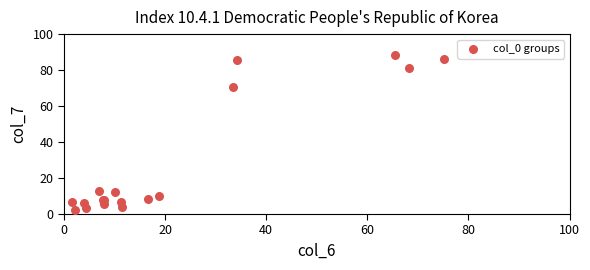

What Y value in the scatter plot is closest to 45?

70.4